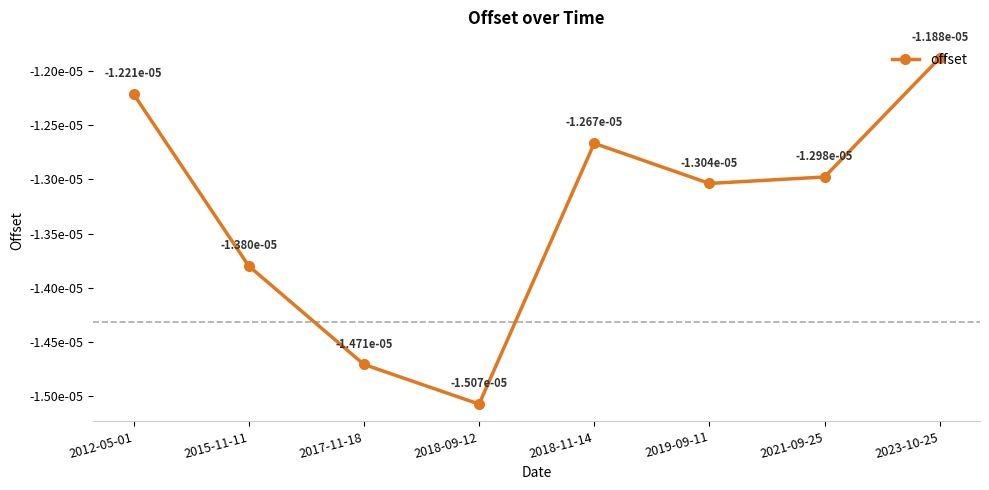

Is this an area chart (filled region under the line)?

No